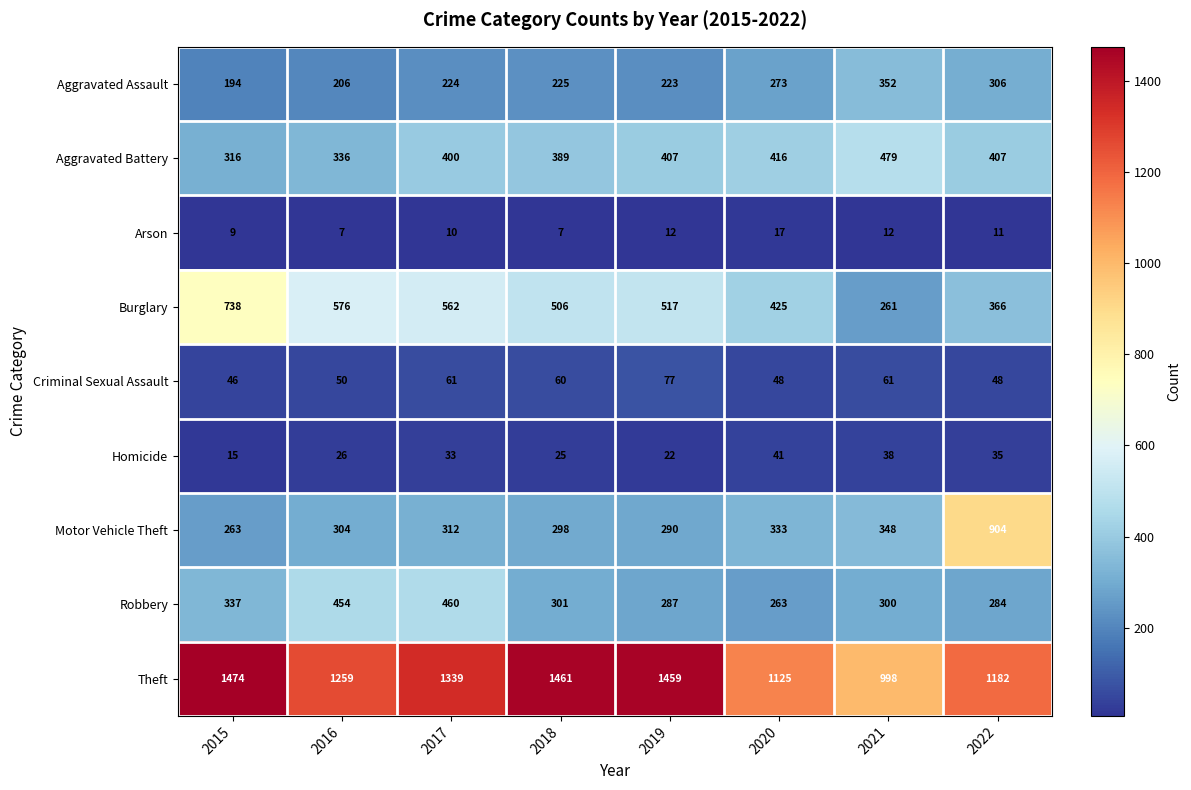

The value of Aggravated Battery at 2016 is 336. True or false?

True